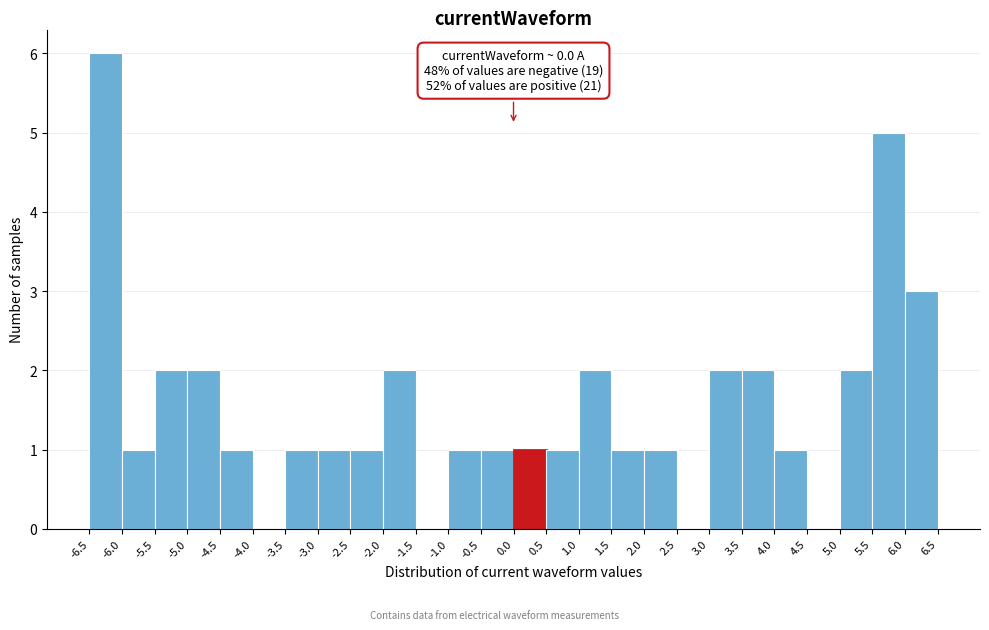

Over which range of the x-axis is the bar tallest?

-6.5 to -6.0